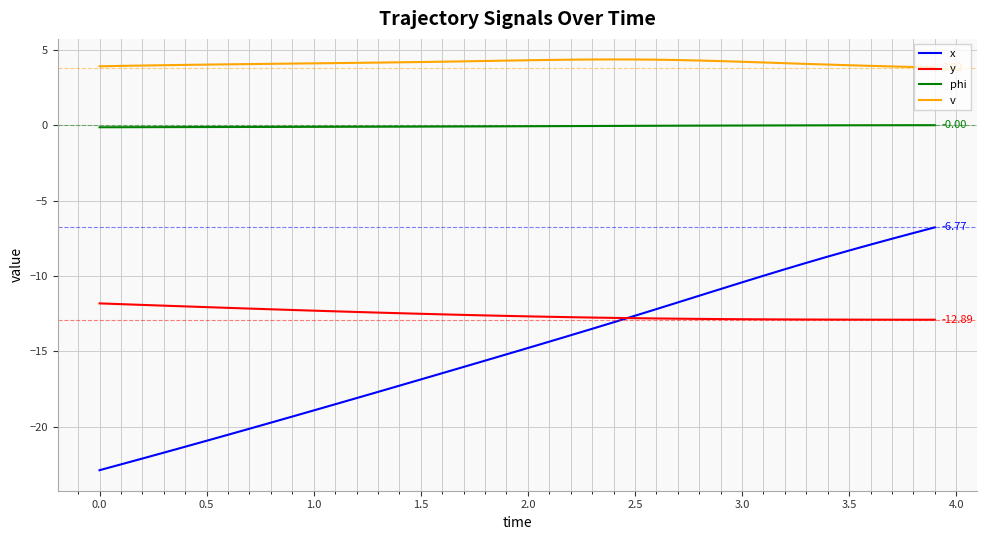

Which series has the largest range (max minus min)?

x